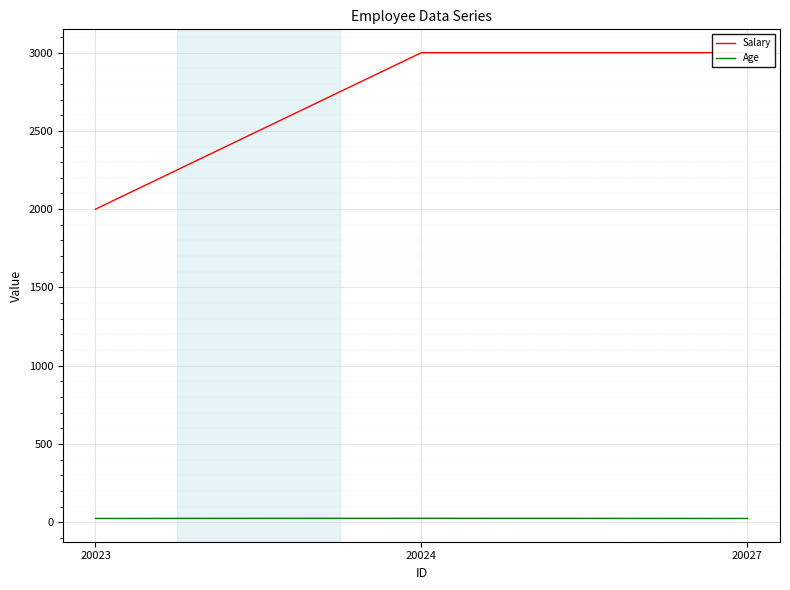

The value of Salary at 20024 is 5390. True or false?

False